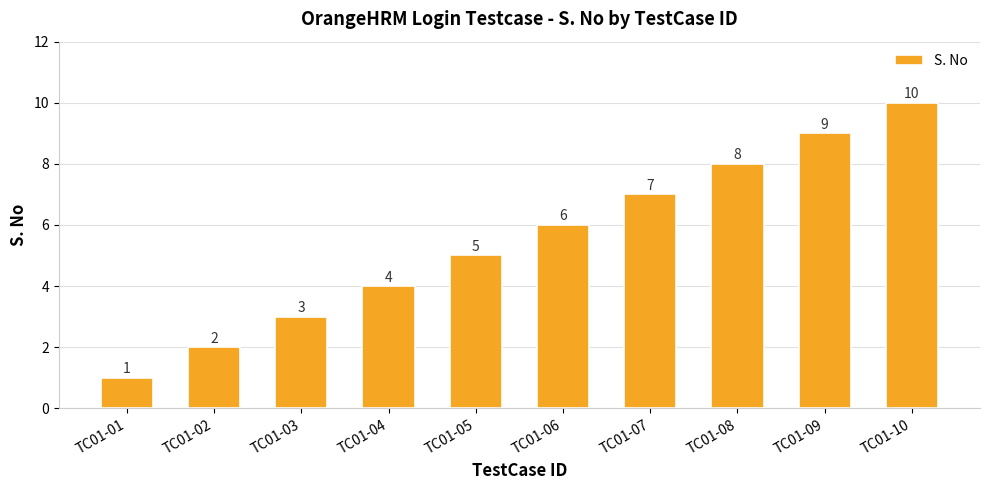

What is the value of the 1st bar from the left?

1